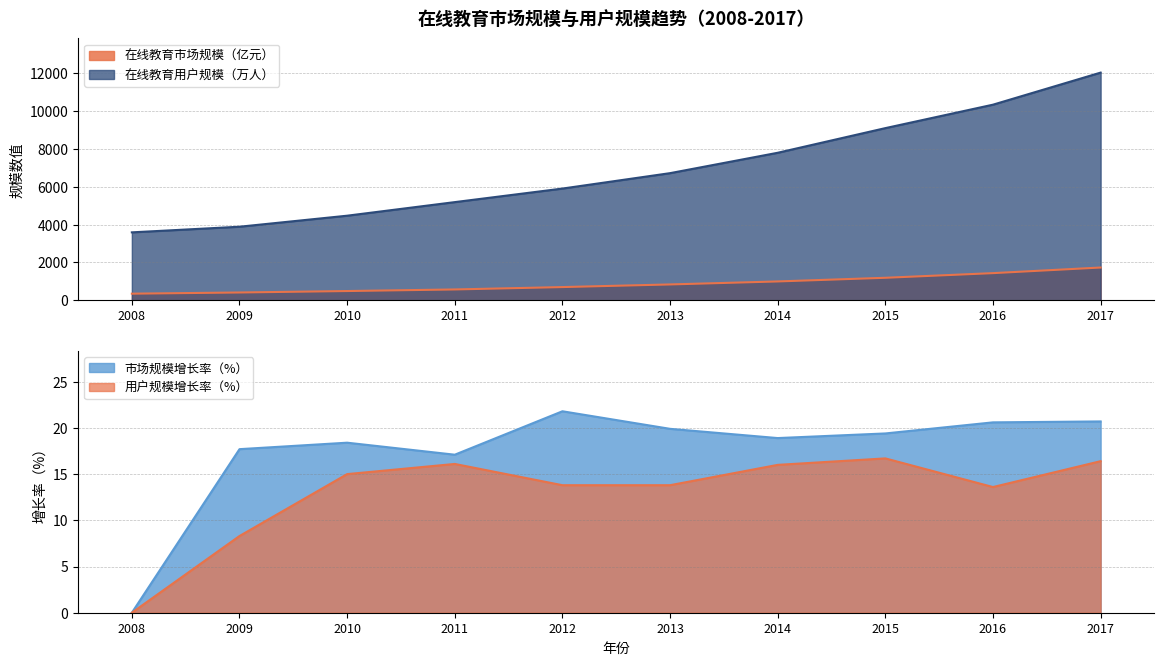

At which label does 在线教育市场规模（亿元） first exceed 839?

2013